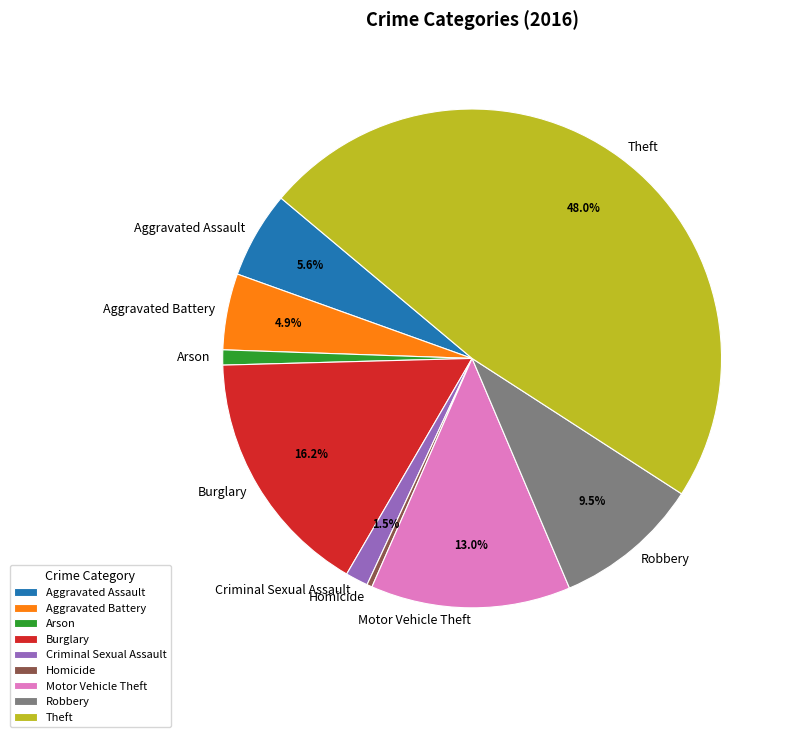

Which category has the biggest portion of the pie?

Theft